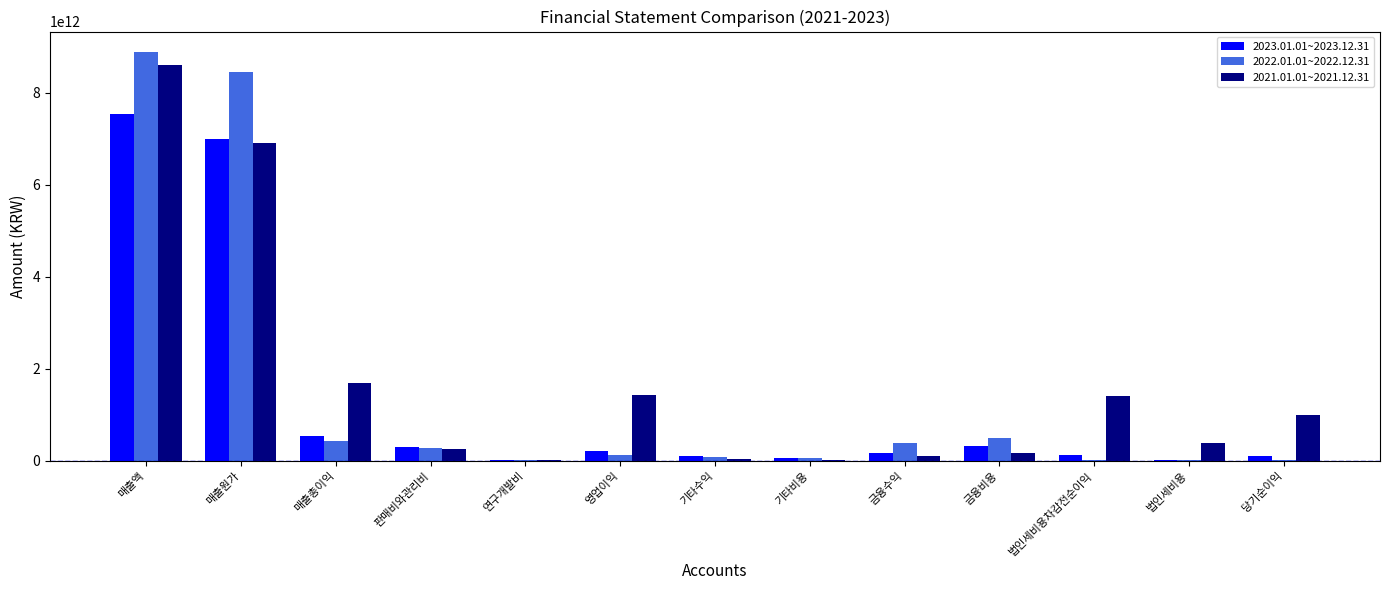

At which category does the chart reach its peak across all series?

매출액